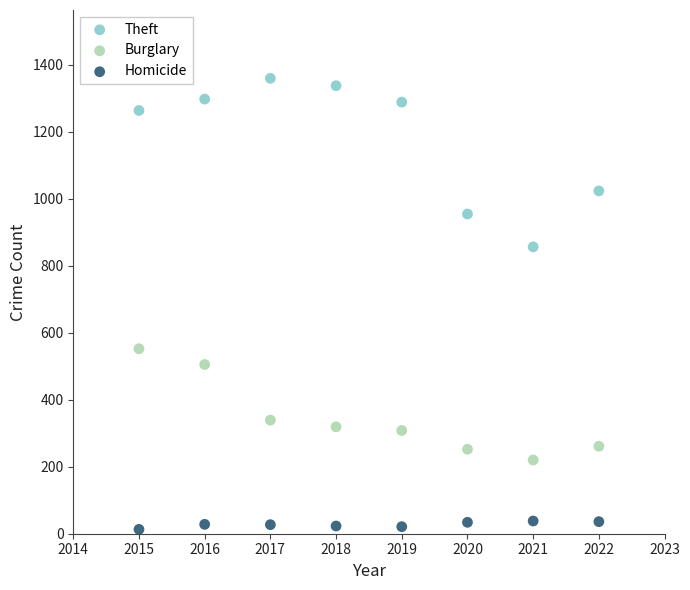

In the Burglary series, what Y value is closest to 386?

339